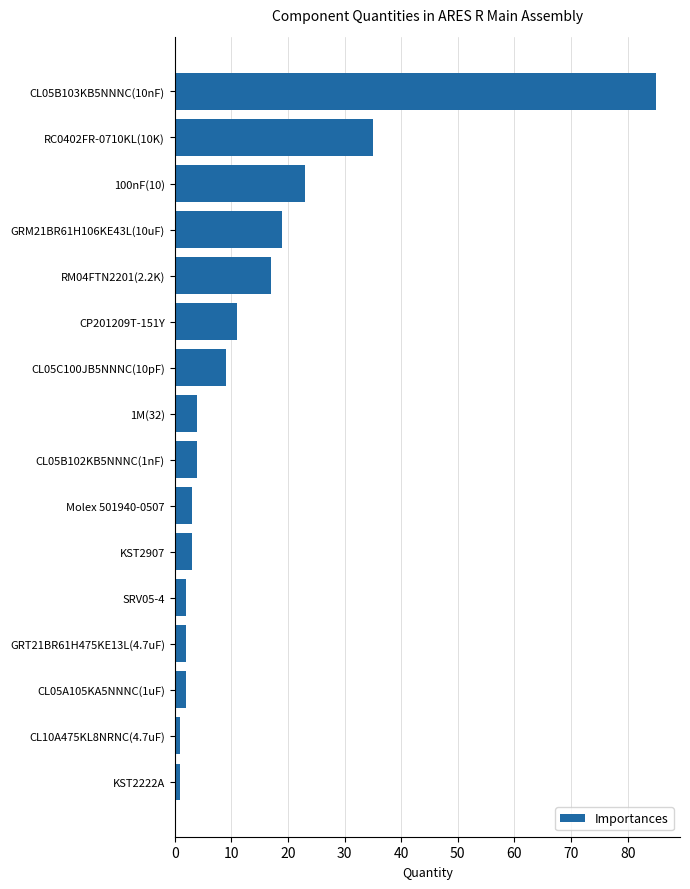

What is the maximum value shown in the chart?

85